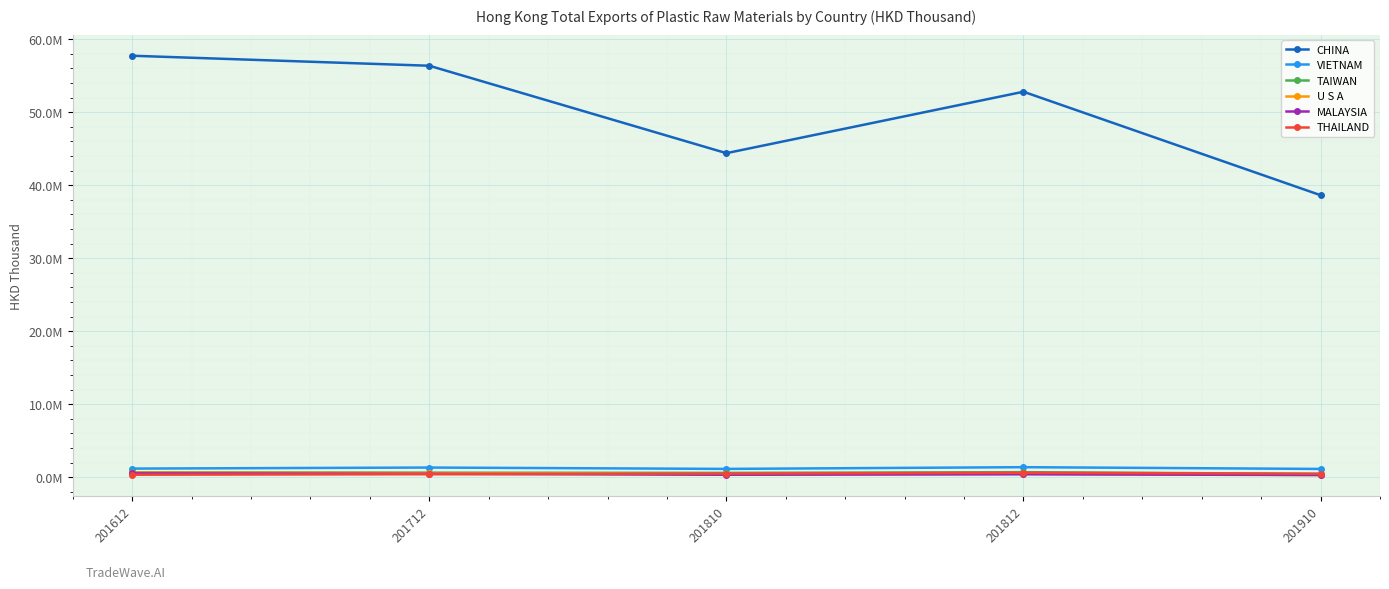

What is the difference between the second highest and second lowest values in the MALAYSIA series?

131960.3